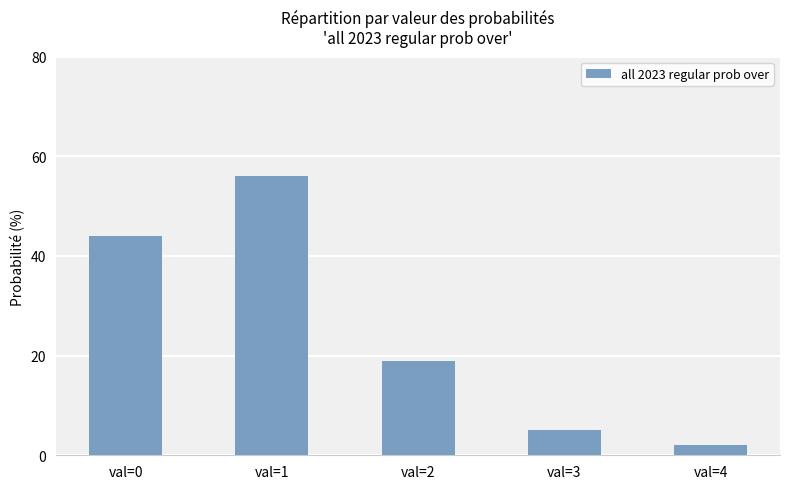

List the labels in order of value, smallest first.

val=4, val=3, val=2, val=0, val=1